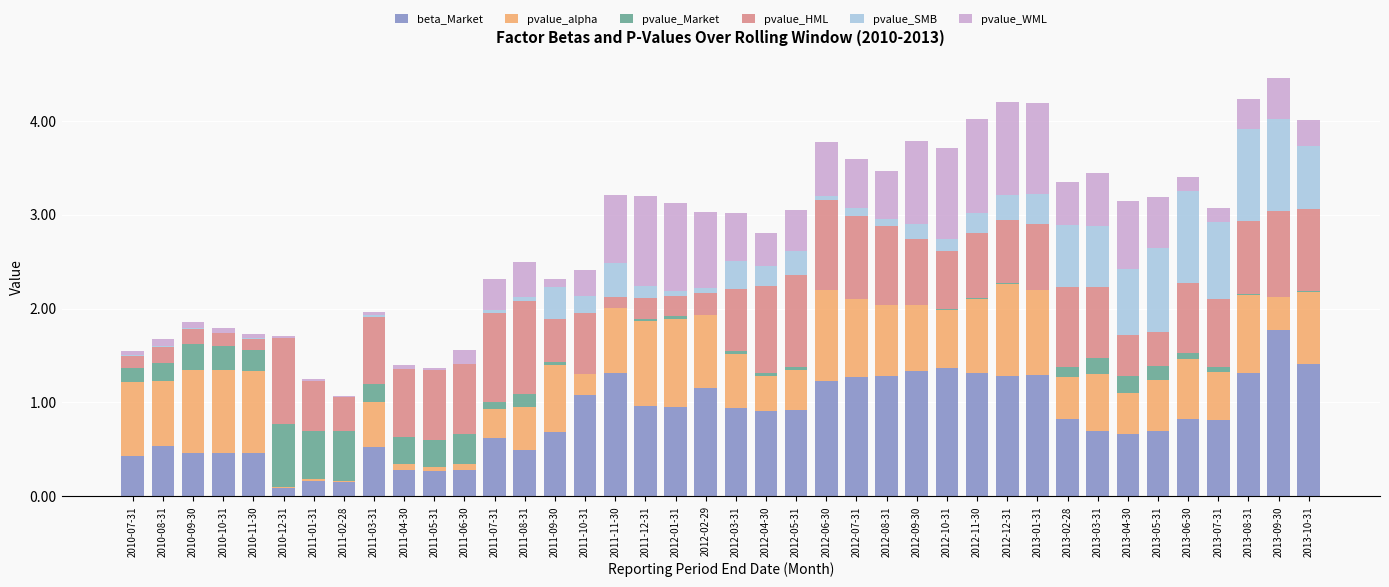

True or false: beta_Market has a value of 0.6 at 2011-07-31.

True